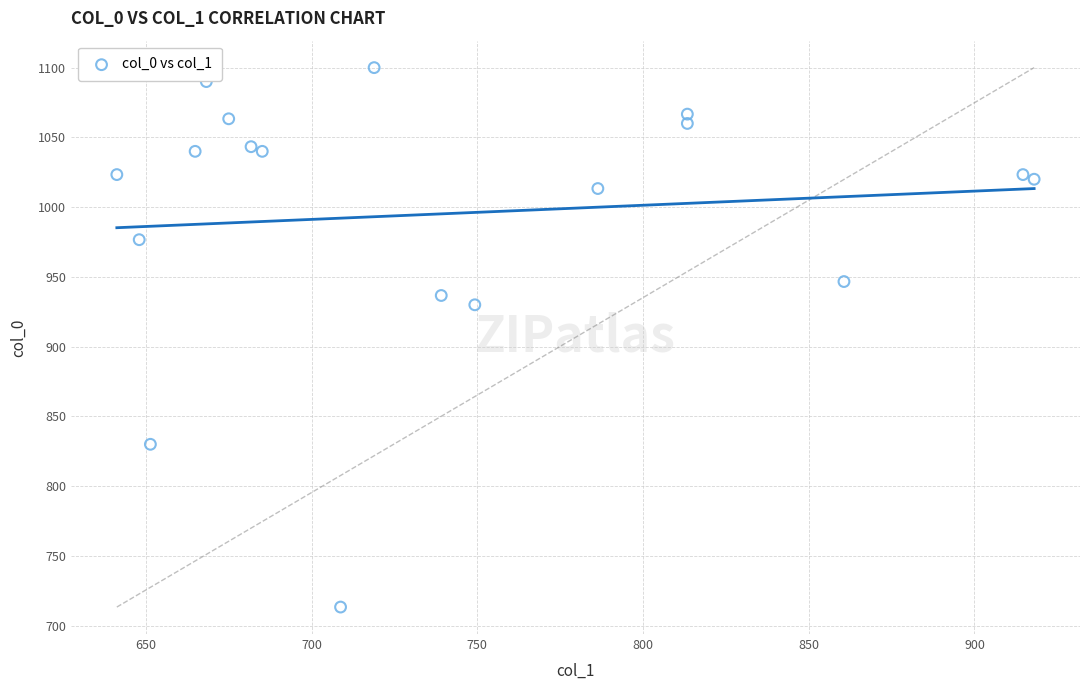

What Y value in the scatter plot is closest to 906?

930.0